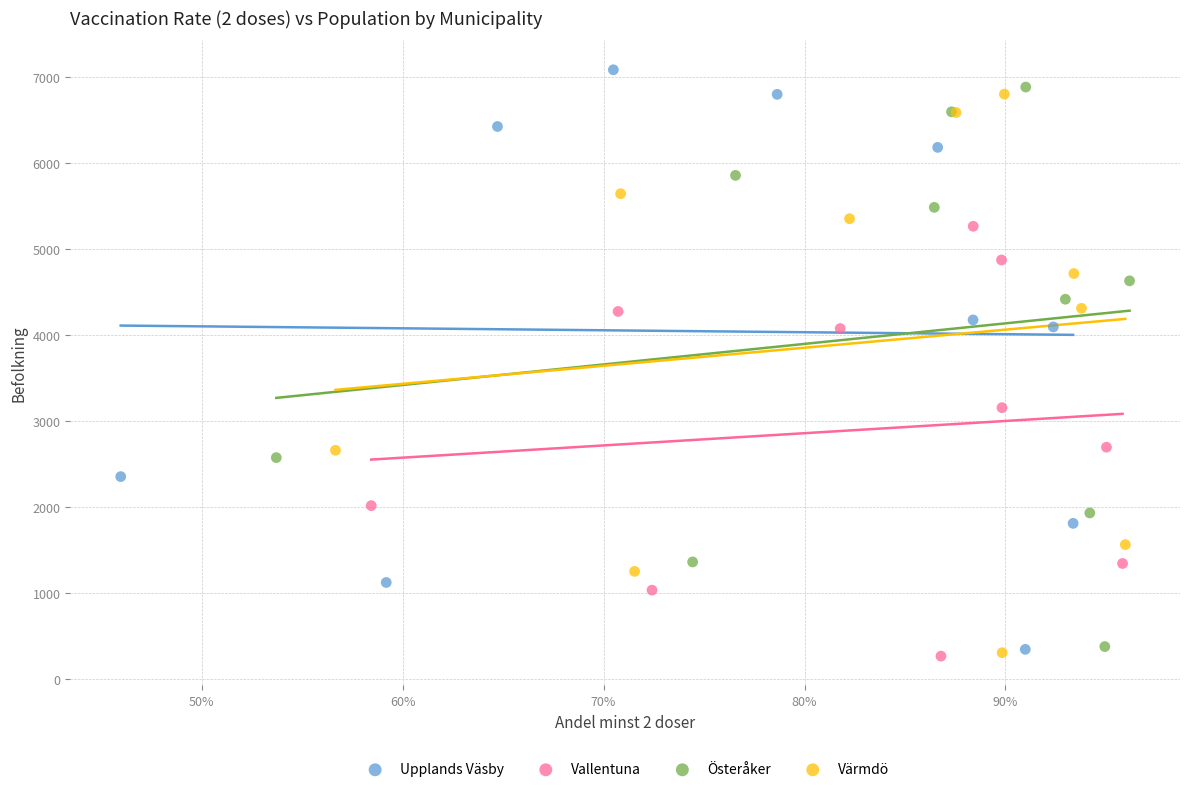

What are all the series names shown in the legend?

Upplands Väsby, Vallentuna, Österåker, Värmdö